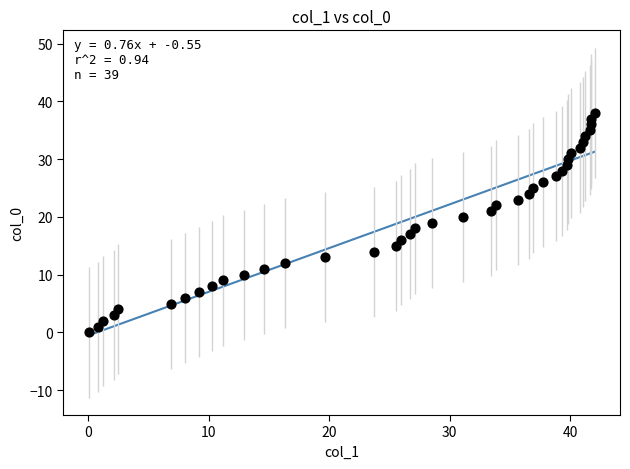

What is the range of Y values (max minus min)?

38